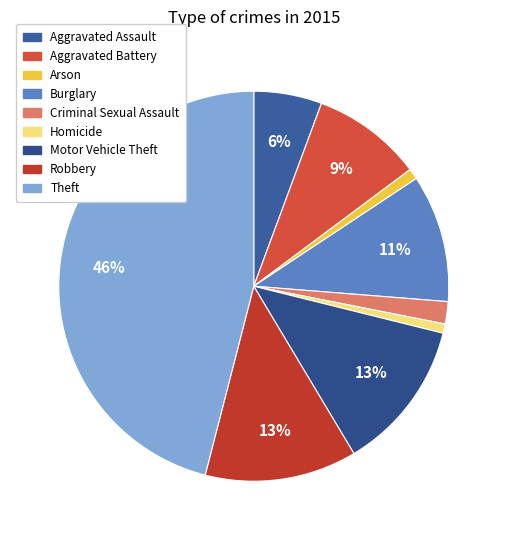

To the nearest percent, what portion does Arson represent?

1%